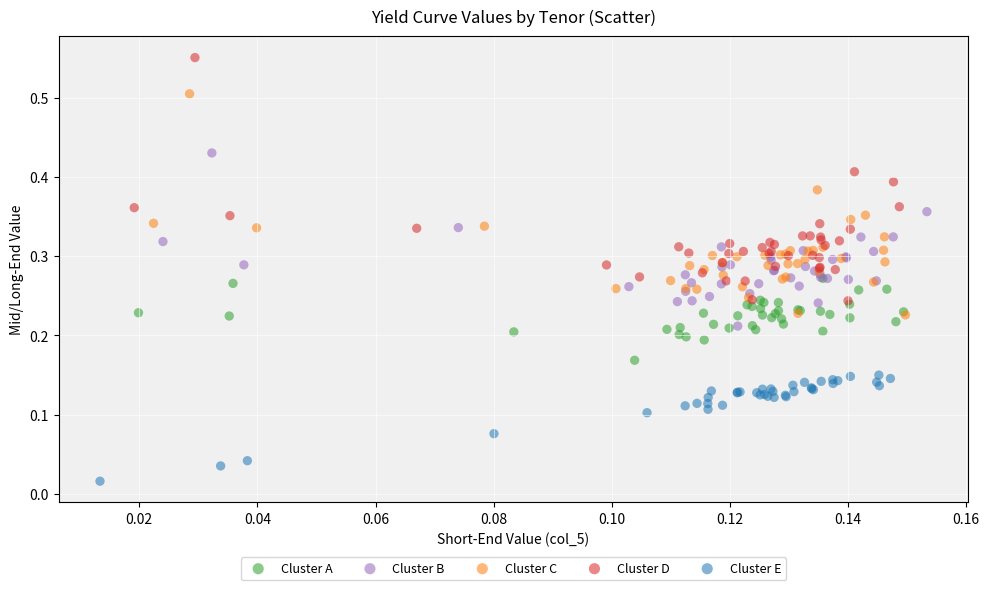

Which series has the largest Y range (max minus min)?

Cluster D